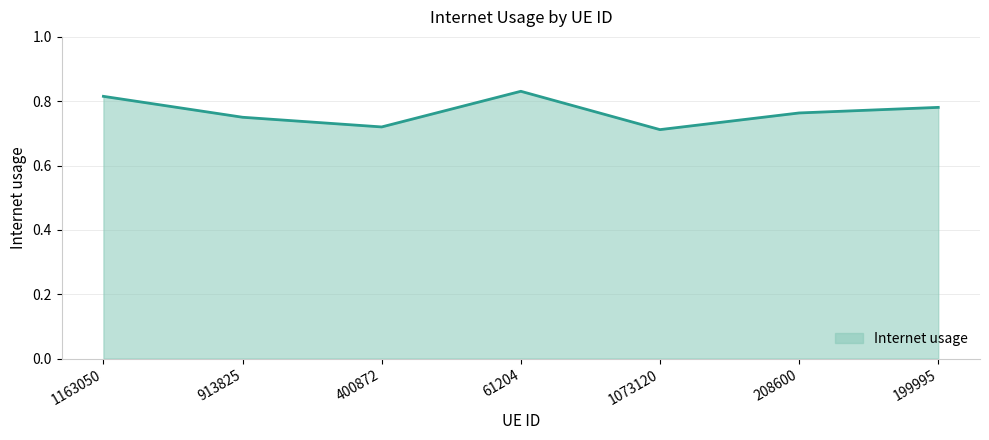

The value at 913825 is 0.2. True or false?

False